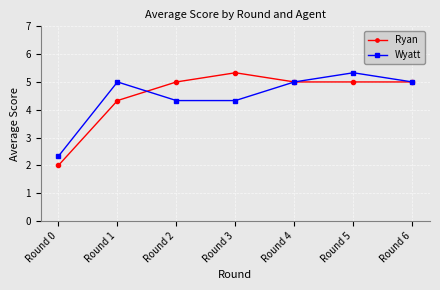

The value of Ryan at Round 4 is 5.0. True or false?

True